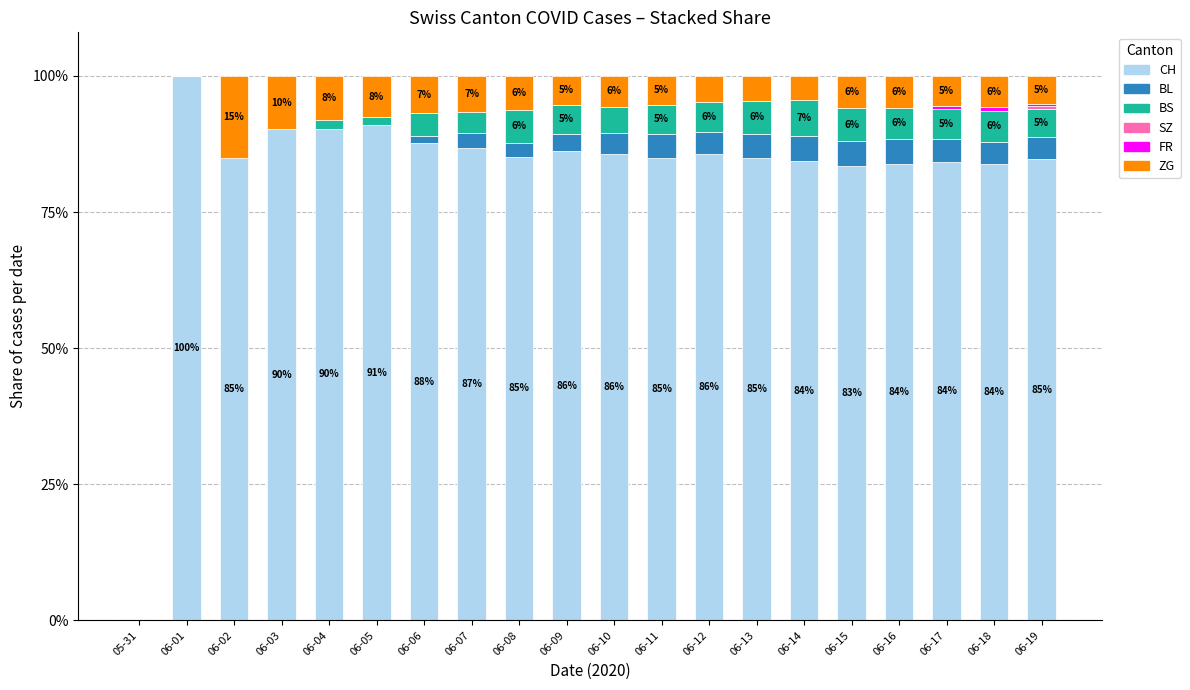

What is the highest value of the CH series?

100.0